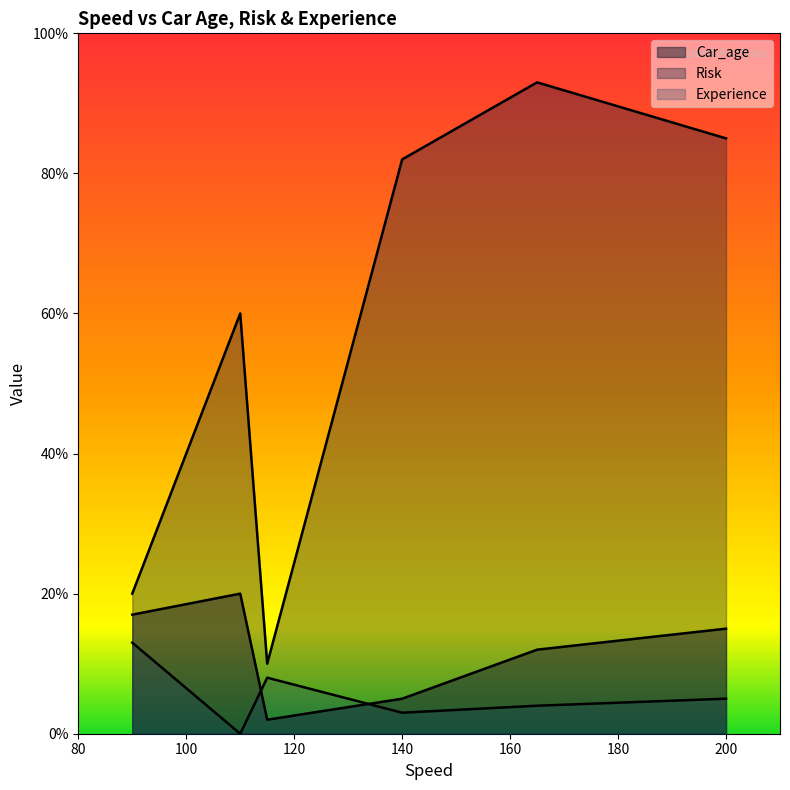

How many categories are shown in the chart?

6